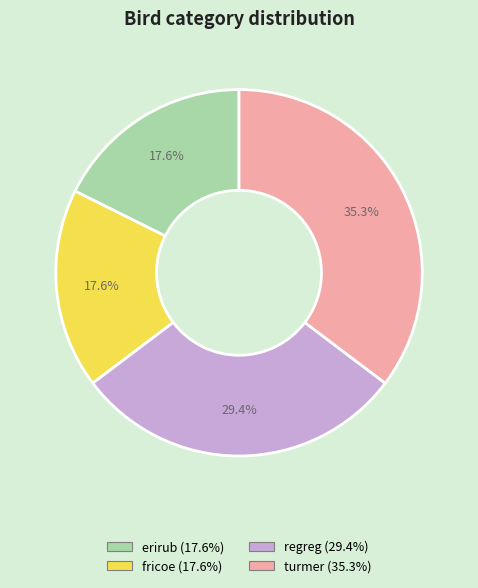

To the nearest percent, what is the difference between the largest and smallest slice percentages?

18%